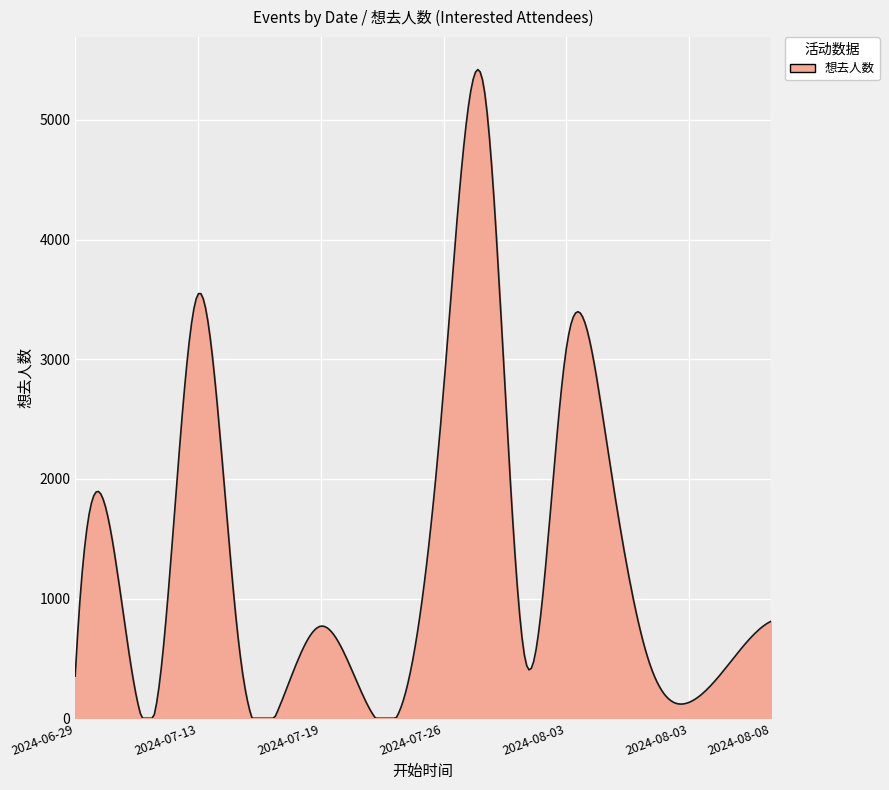

What is the average value?

1344.1